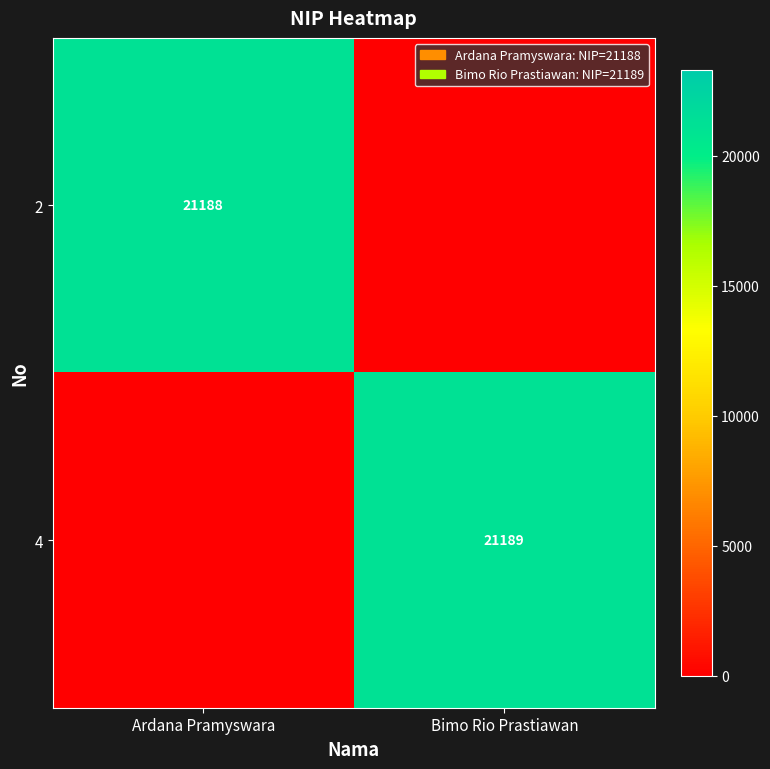

The 4 series shows 4648 at Bimo Rio Prastiawan. True or false?

False